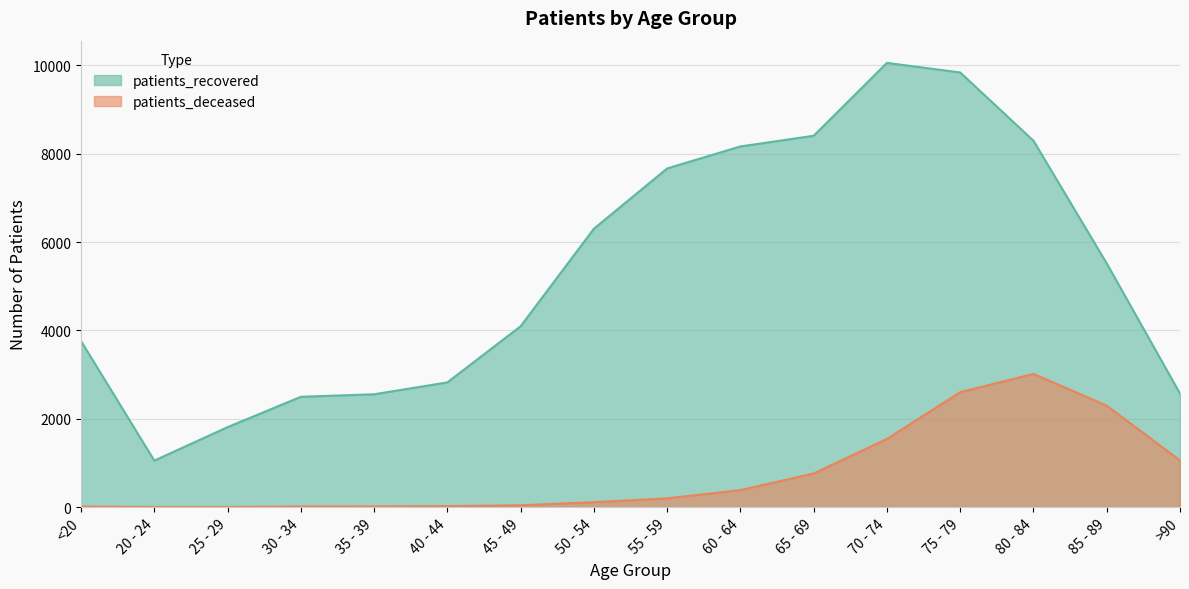

What position from the left is 75 - 79?

13